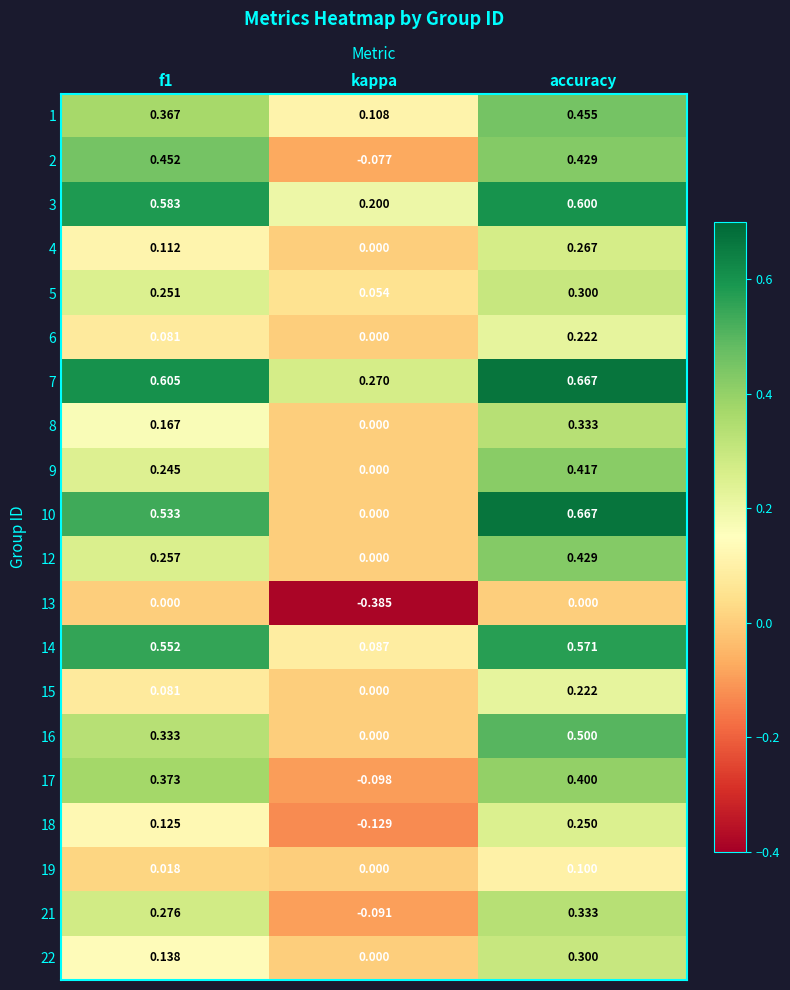

How many values in the 2 series exceed 0?

2